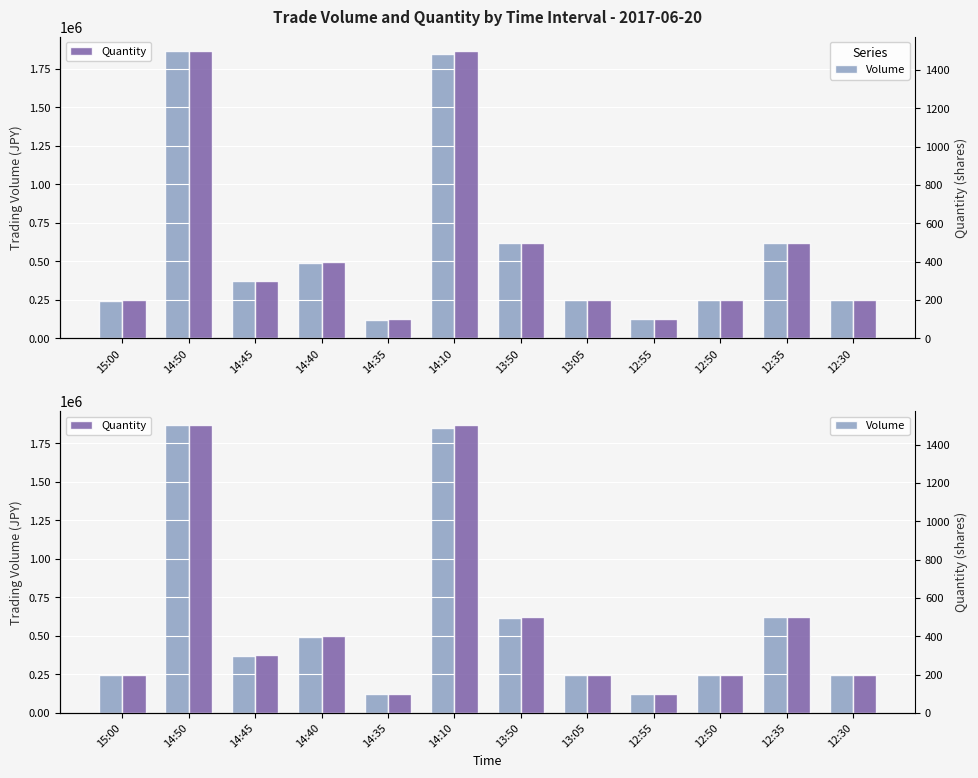

How many bars are there in total?

24